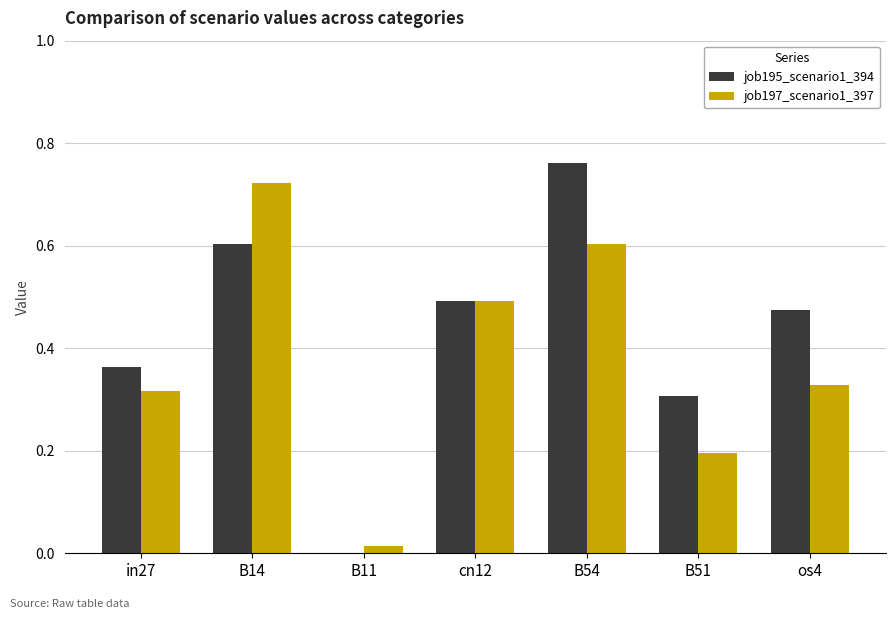

At which label does job195_scenario1_394 reach its peak?

B54